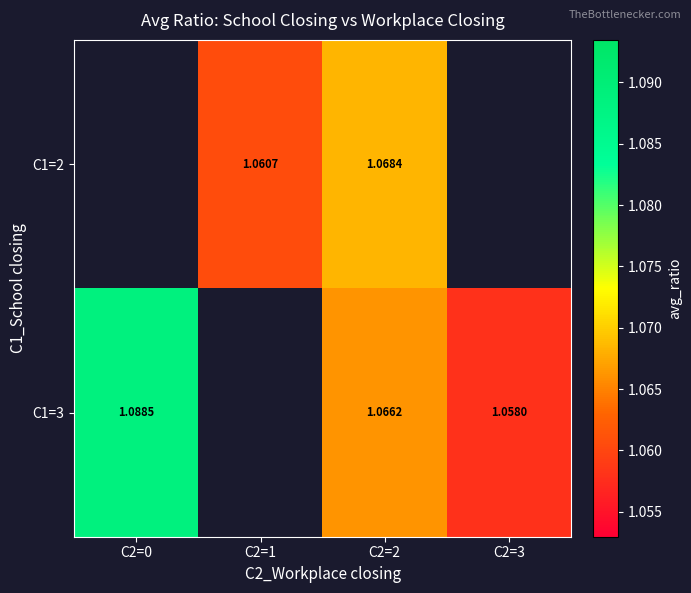

The value of C1=2 at C2=2 is 1.7. True or false?

False